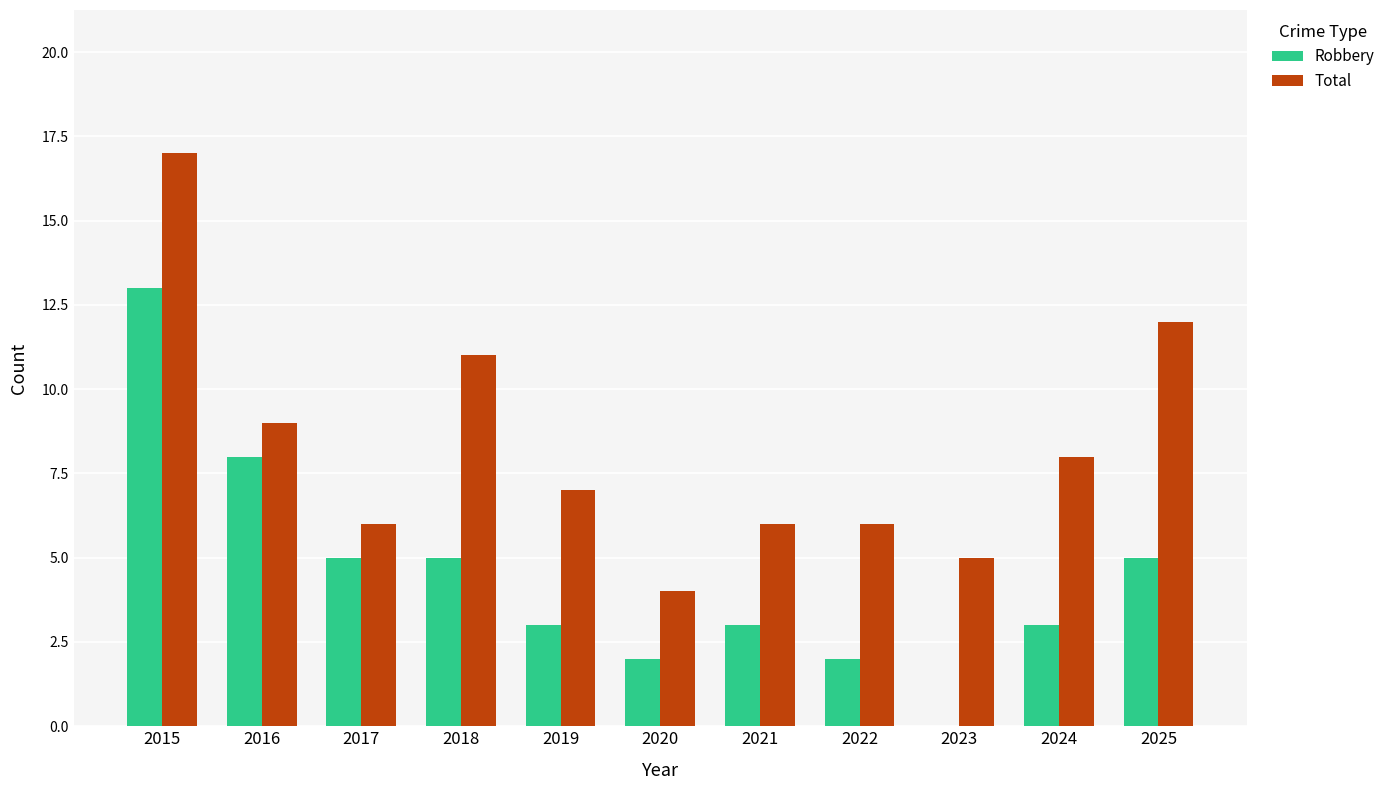

What is the sum of all Total values?

91